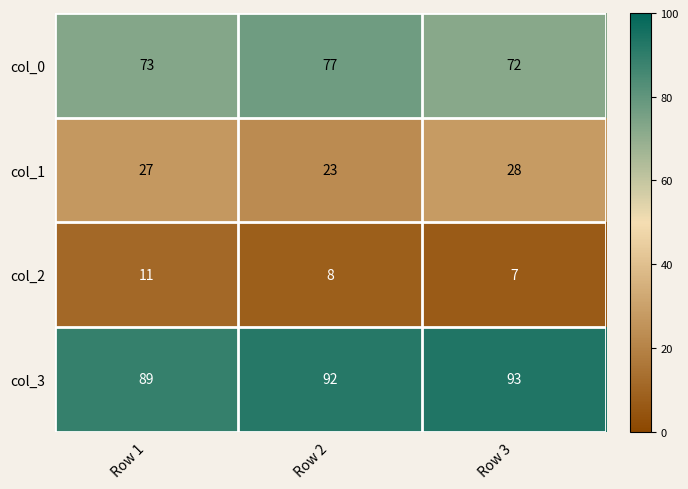

At Row 3, list the series in order from smallest to largest.

col_2, col_1, col_0, col_3